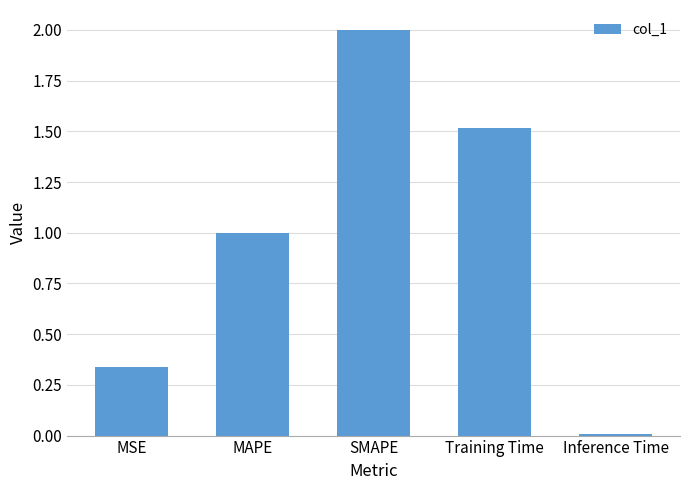

What position from the left is Inference Time?

5